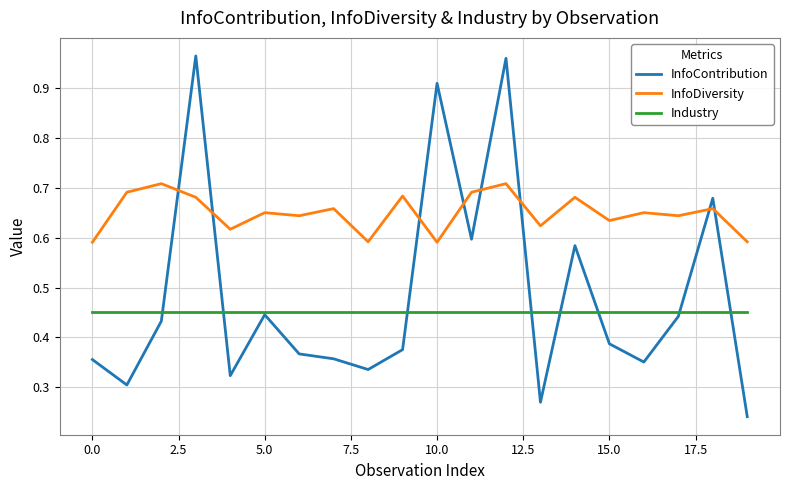

Rank the series by their maximum value, from lowest to highest.

Industry, InfoDiversity, InfoContribution